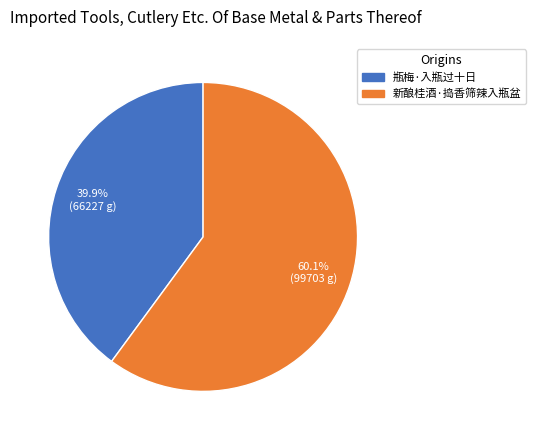

Does 新酿桂酒·捣香筛辣入瓶盆 account for over 50% of the chart?

Yes